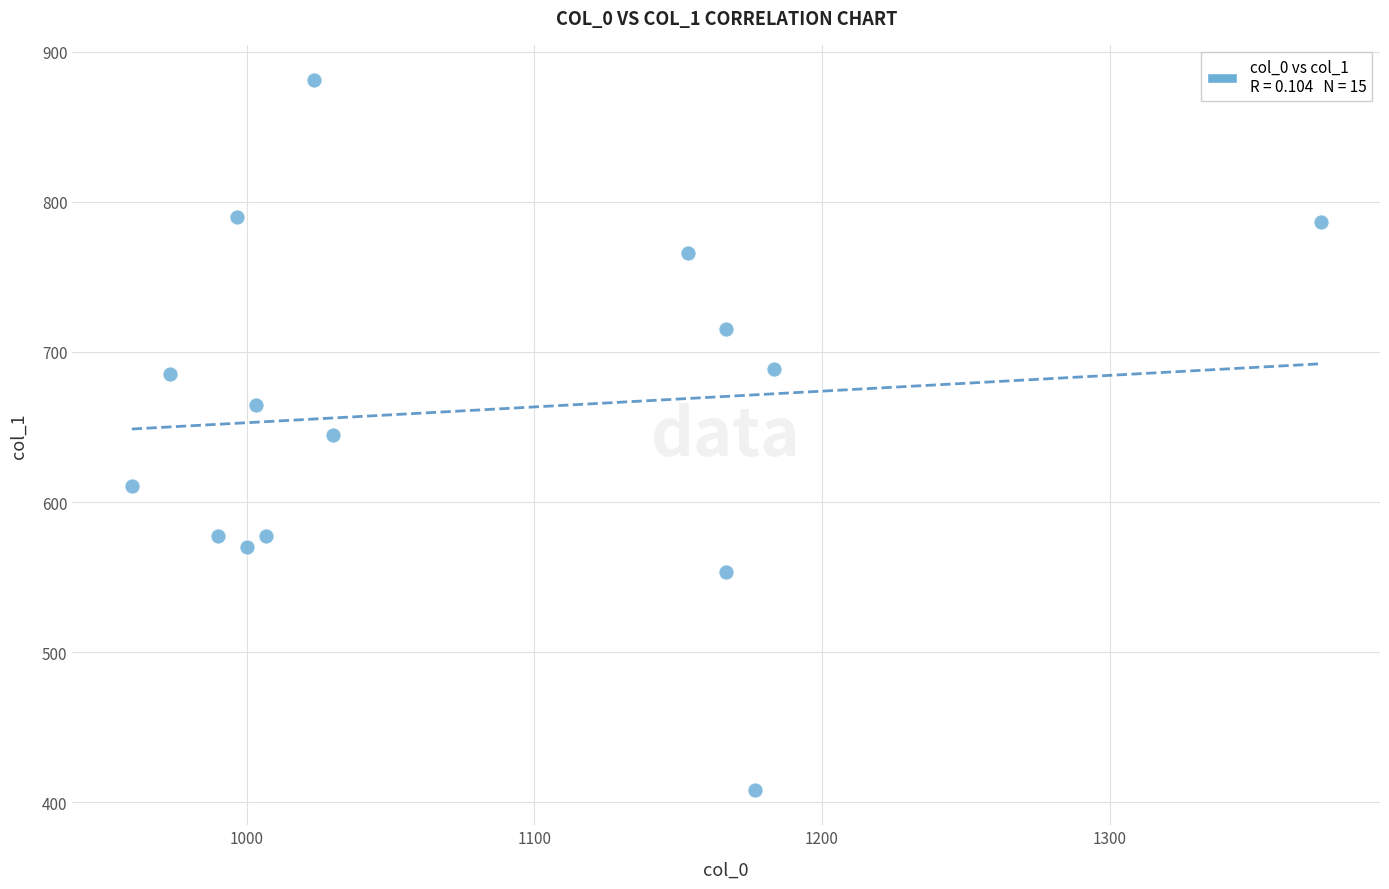

What is the range of X values (max minus min)?

413.3